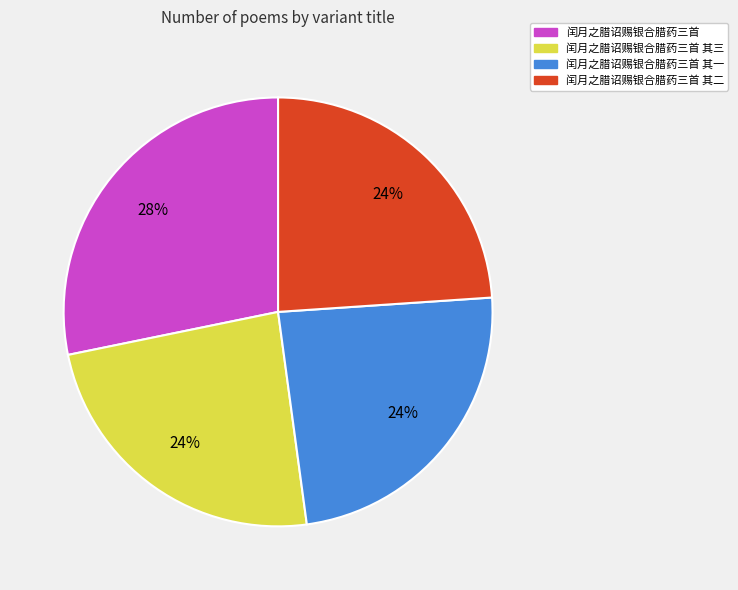

Does any single category account for the majority?

No